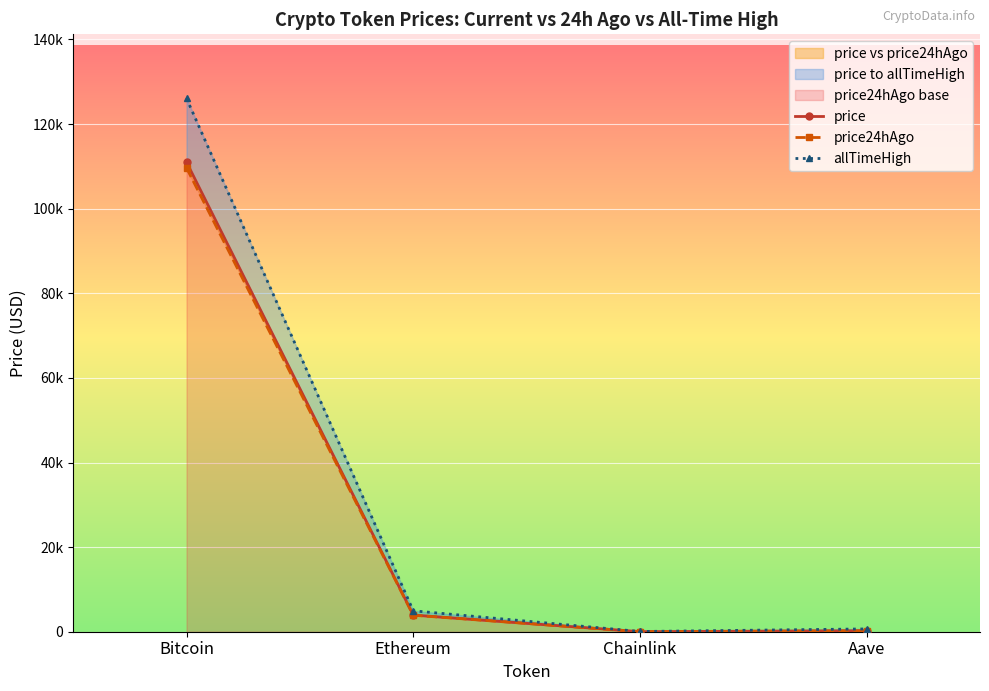

What is the label of the 3rd point from the right?

Ethereum